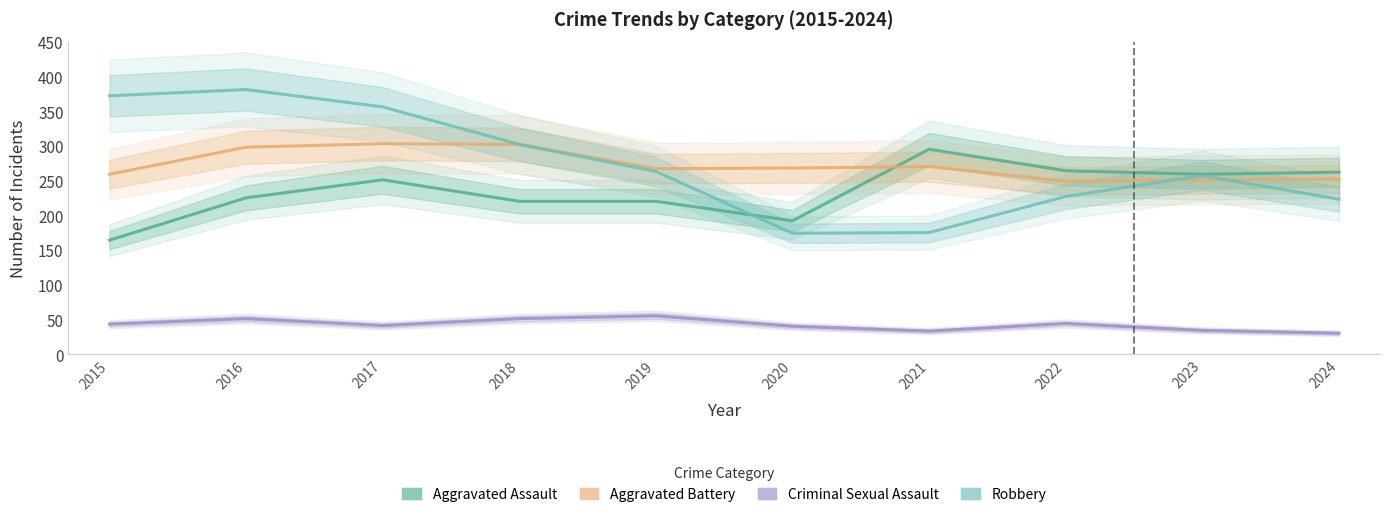

The Aggravated Assault series shows 295 at 2021. True or false?

True